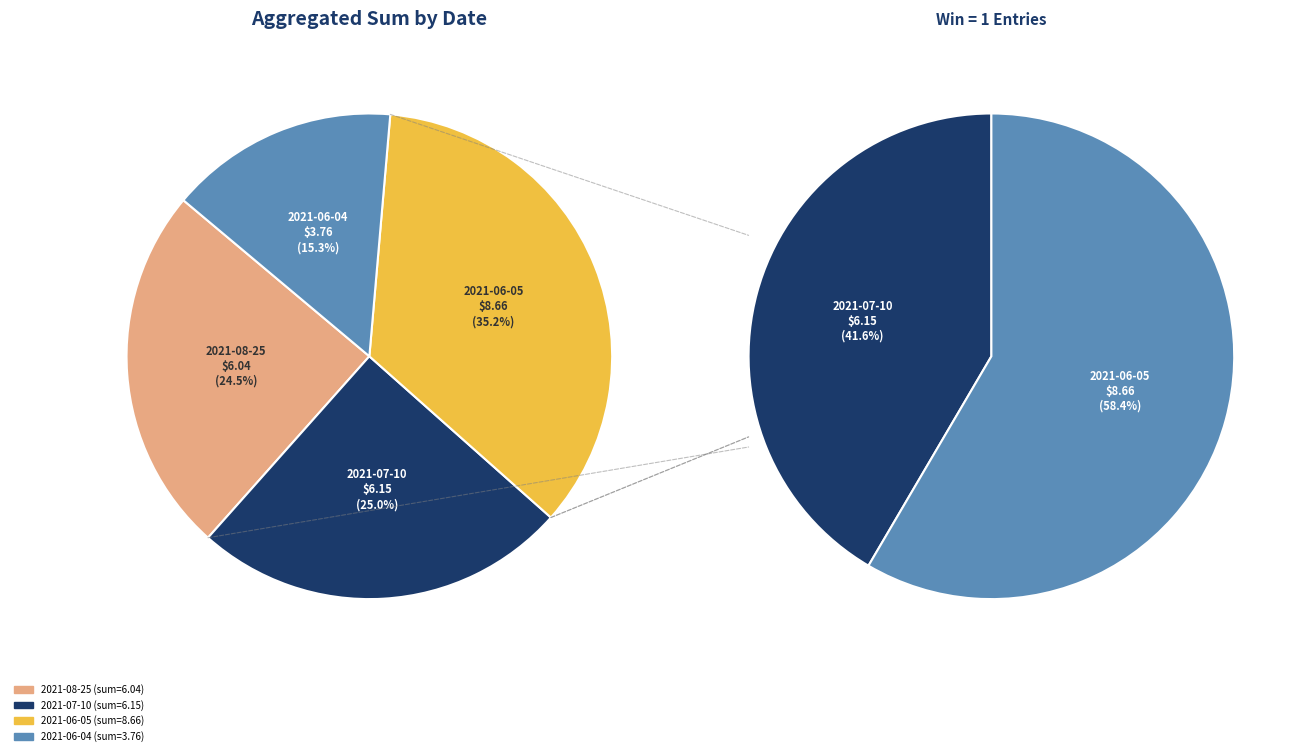

The 2021-06-05 slice represents 35% of the pie. True or false?

True